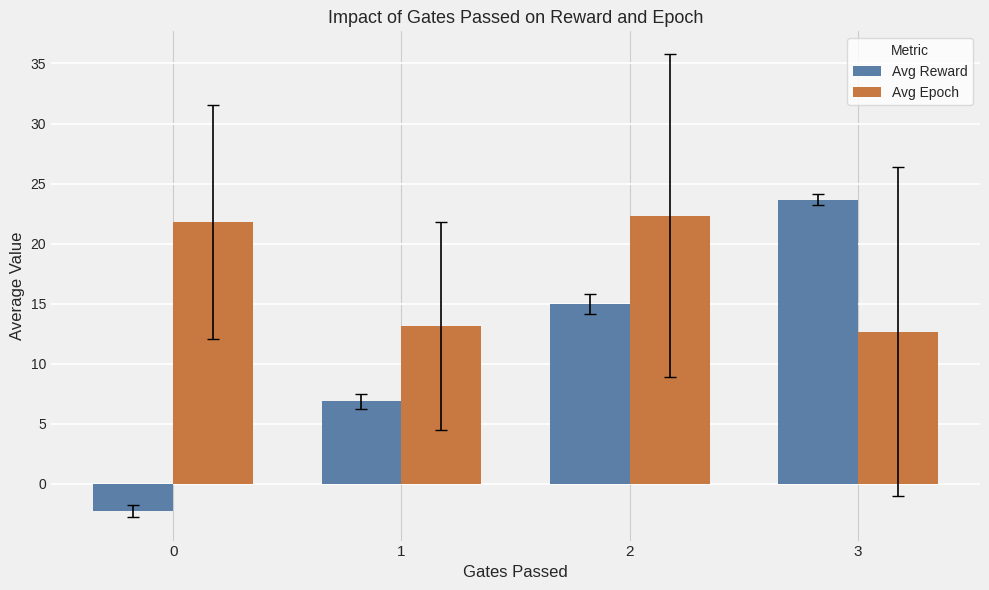

List the series in order of their overall mean, lowest first.

Avg Reward, Avg Epoch